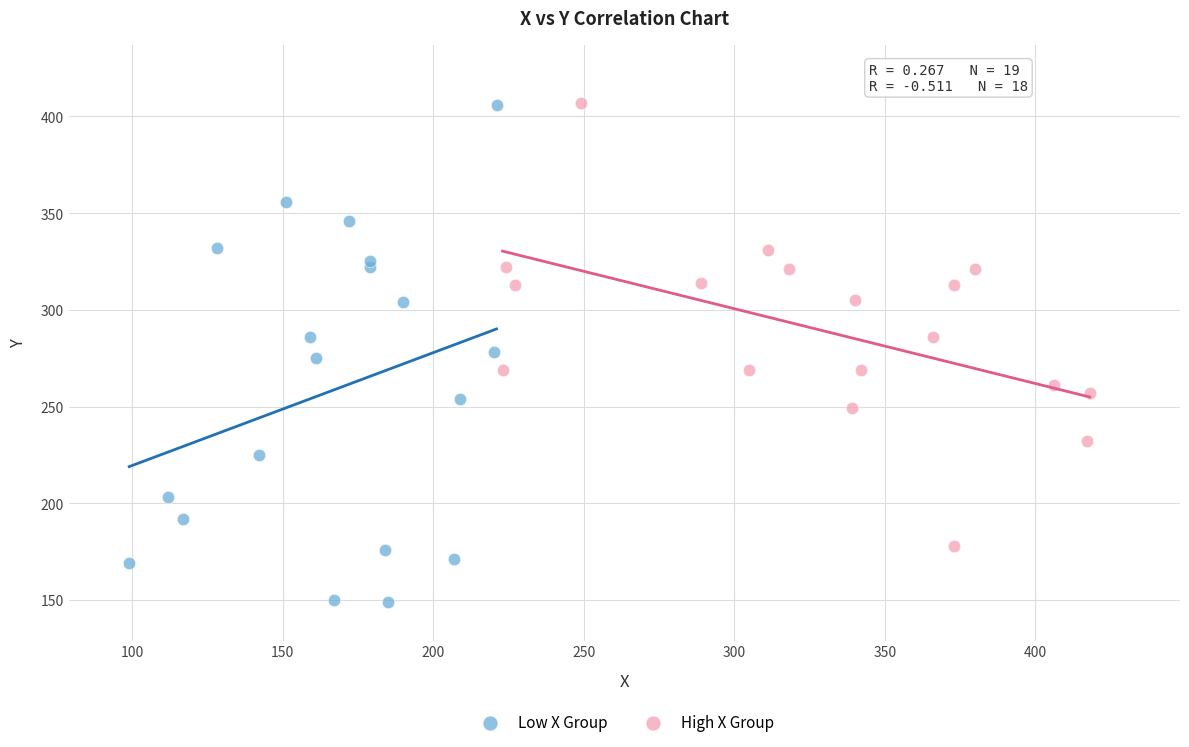

Which series contains the lowest Y value?

Low X Group